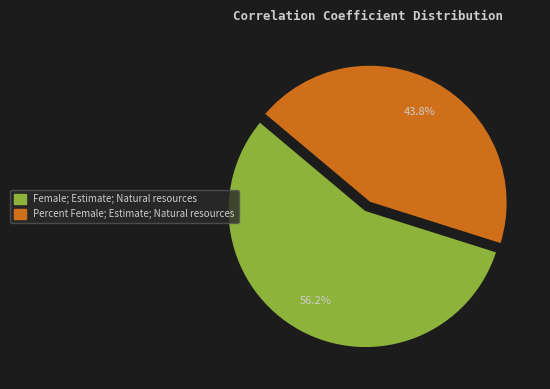

Rank the categories by value from highest to lowest.

Female; Estimate; Natural resources, Percent Female; Estimate; Natural resources